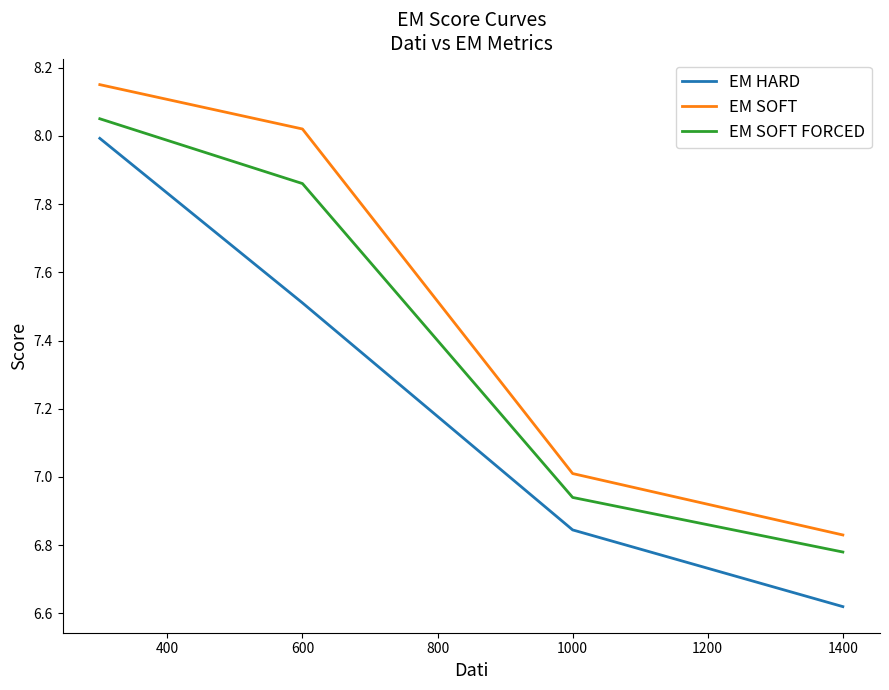

Which series has the largest range (max minus min)?

EM HARD